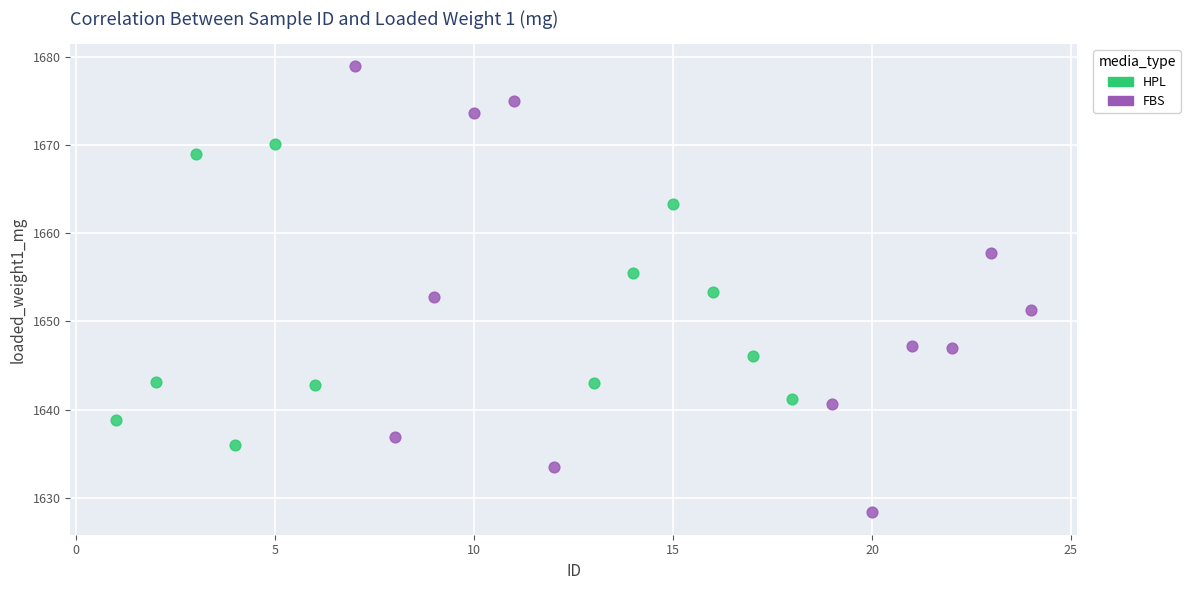

Which series contains the highest Y value?

FBS